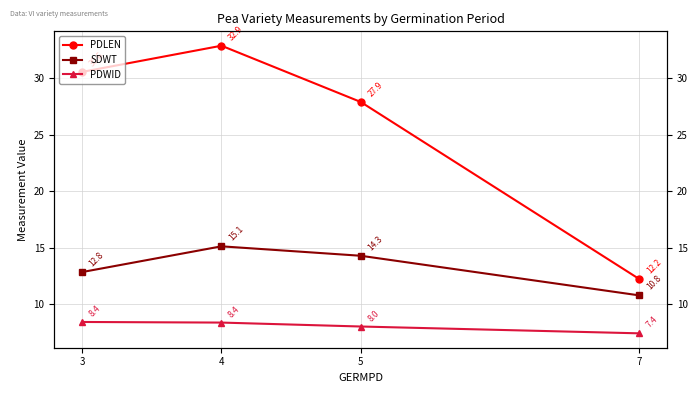

What is the greatest value displayed?

32.9